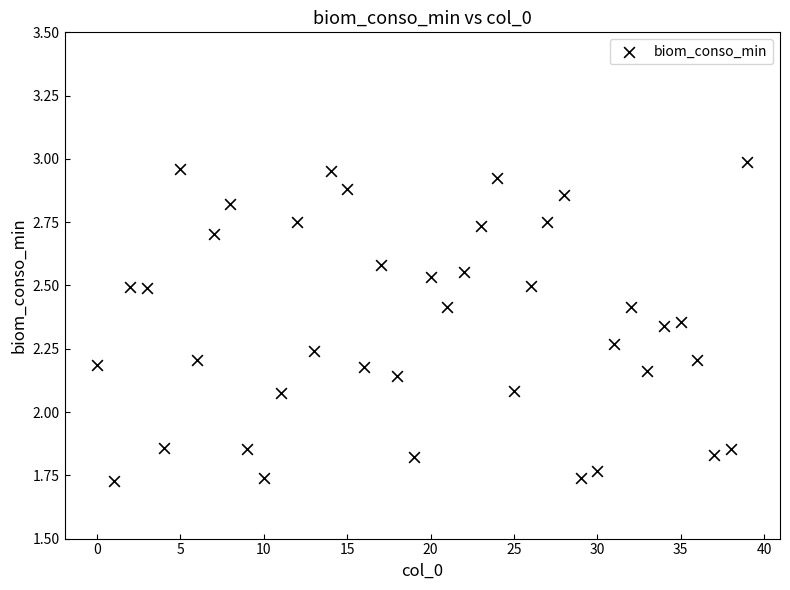

What is the range of Y values (max minus min)?

1.3